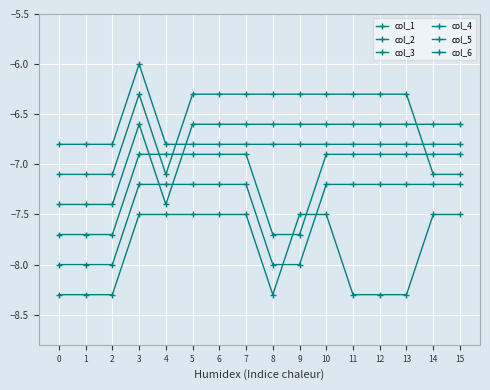

What value does the col_3 series have at 10?

-6.6